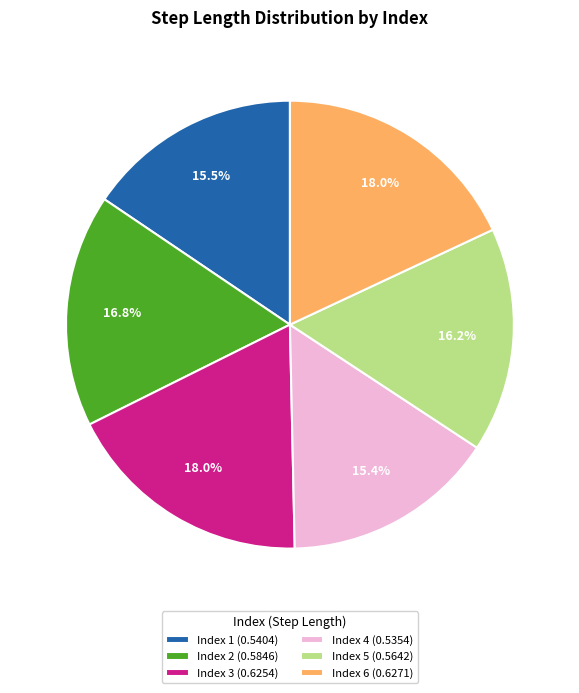

Does Index 1 (0.5404) account for over 50% of the chart?

No